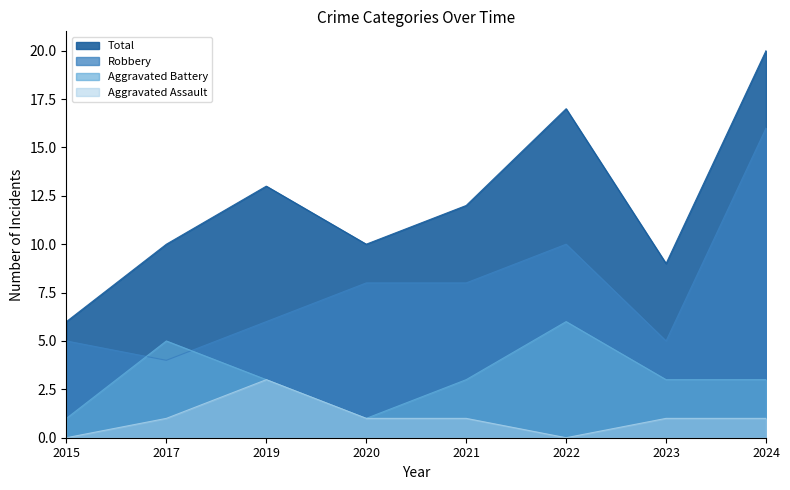

True or false: Aggravated Assault and Aggravated Battery cross at least once.

False